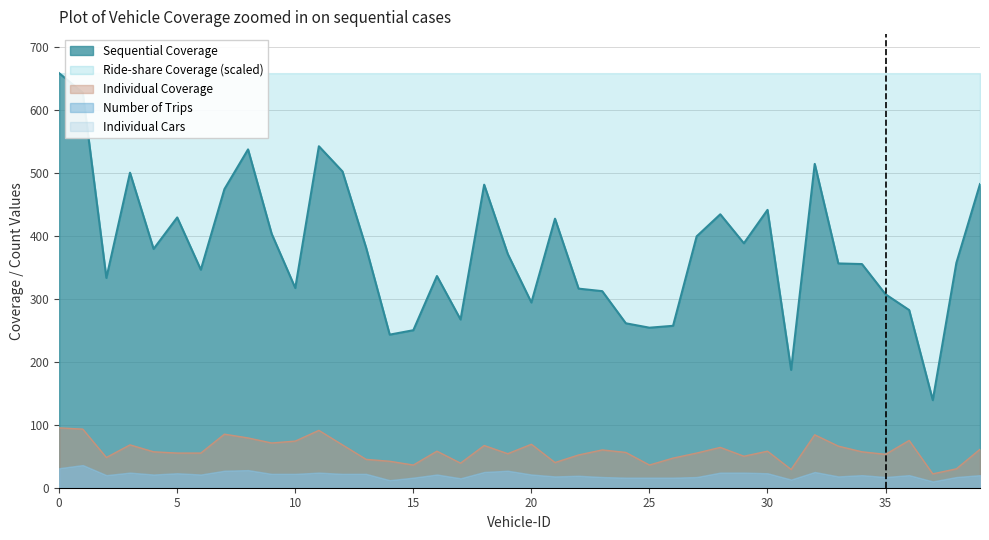

True or false: Individual Coverage and Sequential Coverage intersect in this chart.

False